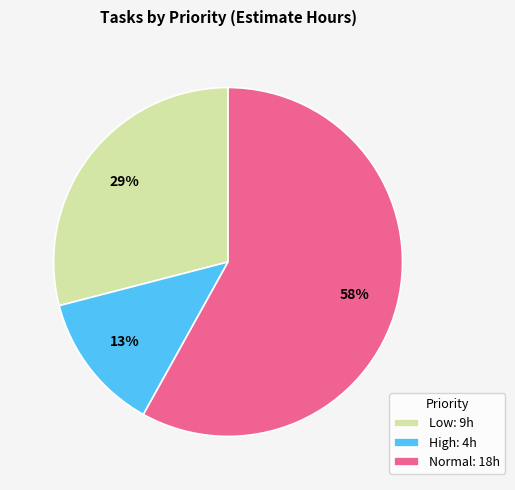

Do High: 4h and Normal: 18h together represent more than half of the pie?

Yes